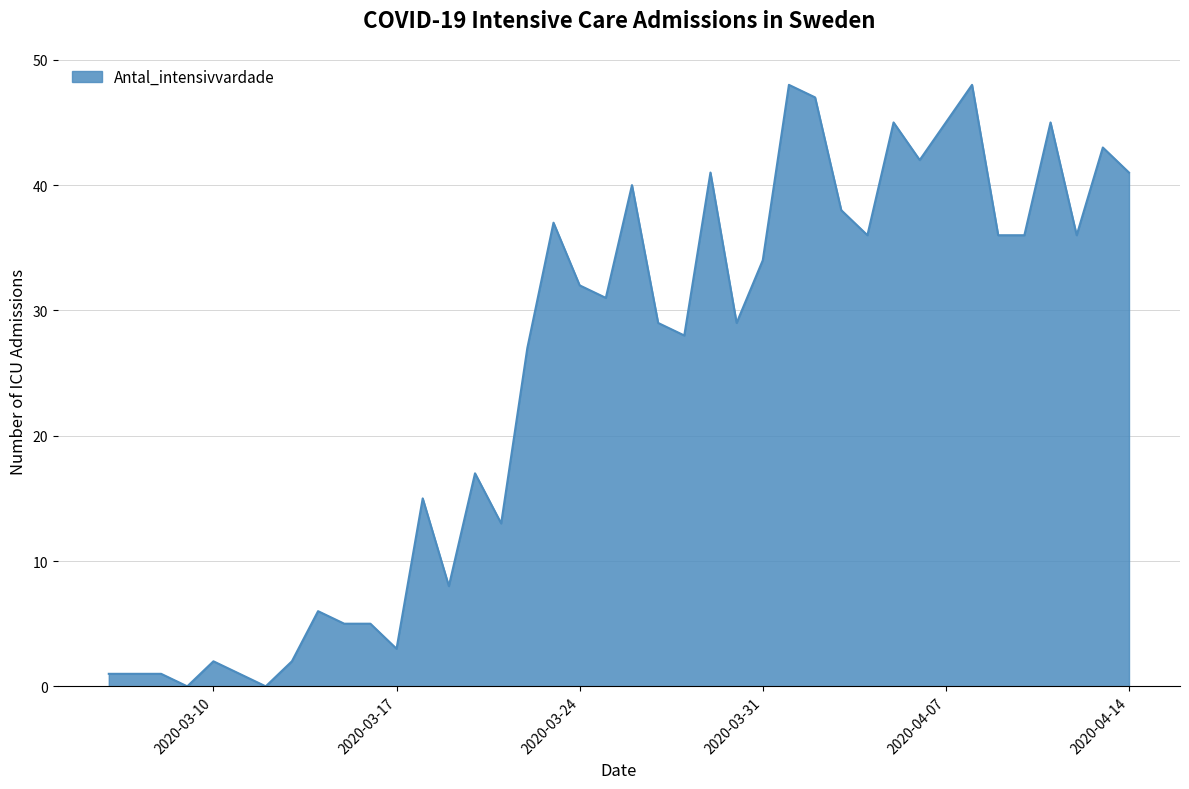

What is the difference between the maximum and minimum values?

48